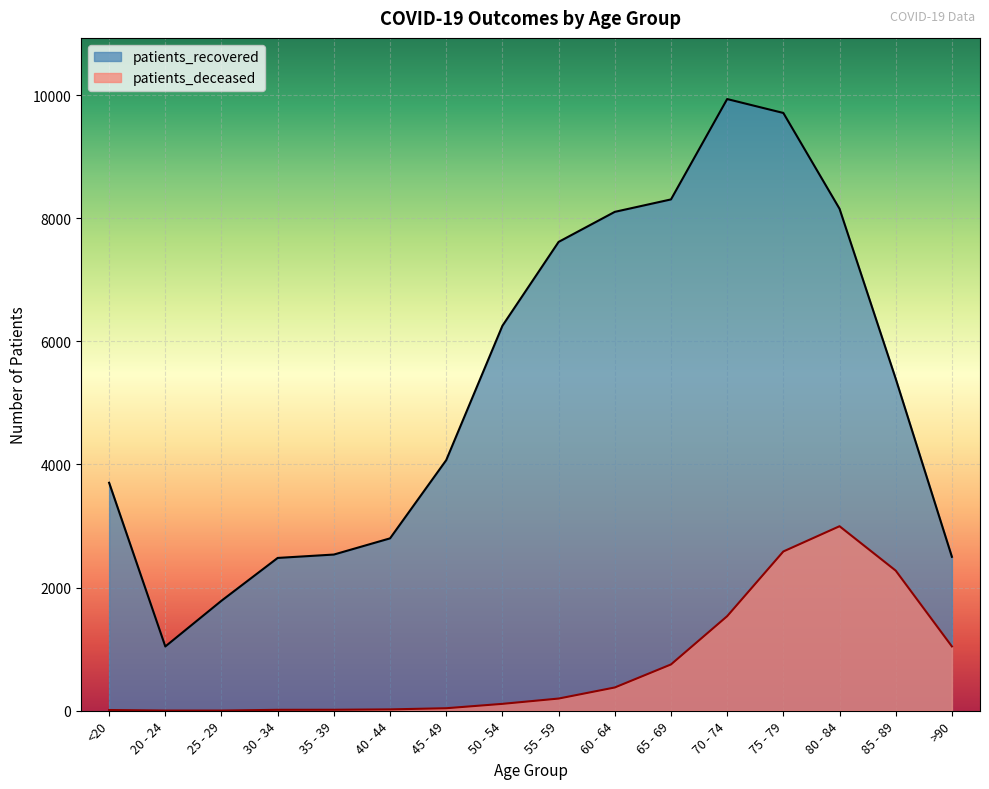

At which category is the sum across all series the highest?

75 - 79